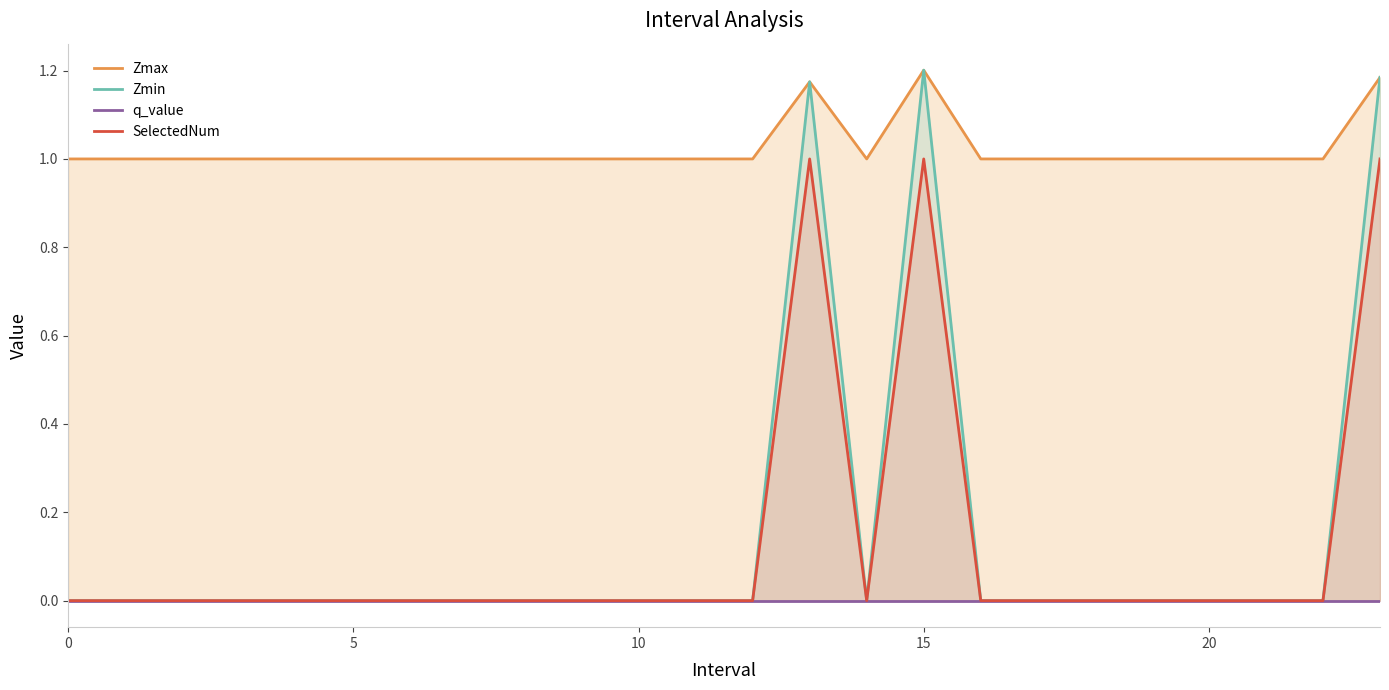

Reading right to left, list all the values displayed in this chart.

Zmax: 1.2	1.0	1.0	1.0	1.0	1.0	1.0	1.0	1.2	1.0	1.2	1.0	1.0	1.0	1.0	1.0	1.0	1.0	1.0	1.0	1.0	1.0	1.0	1.0
Zmin: 1.2	0.0	0.0	0.0	0.0	0.0	0.0	0.0	1.2	0.0	1.2	0.0	0.0	0.0	0.0	0.0	0.0	0.0	0.0	0.0	0.0	0.0	0.0	0.0
q_value: -0.0	0.0	0.0	0.0	0.0	0.0	0.0	0.0	-0.0	0.0	-0.0	0.0	0.0	0.0	0.0	0.0	0.0	0.0	0.0	0.0	0.0	0.0	0.0	0.0
SelectedNum: 1.0	0.0	0.0	0.0	0.0	0.0	0.0	0.0	1.0	0.0	1.0	0.0	0.0	0.0	0.0	0.0	0.0	0.0	0.0	0.0	0.0	0.0	0.0	0.0